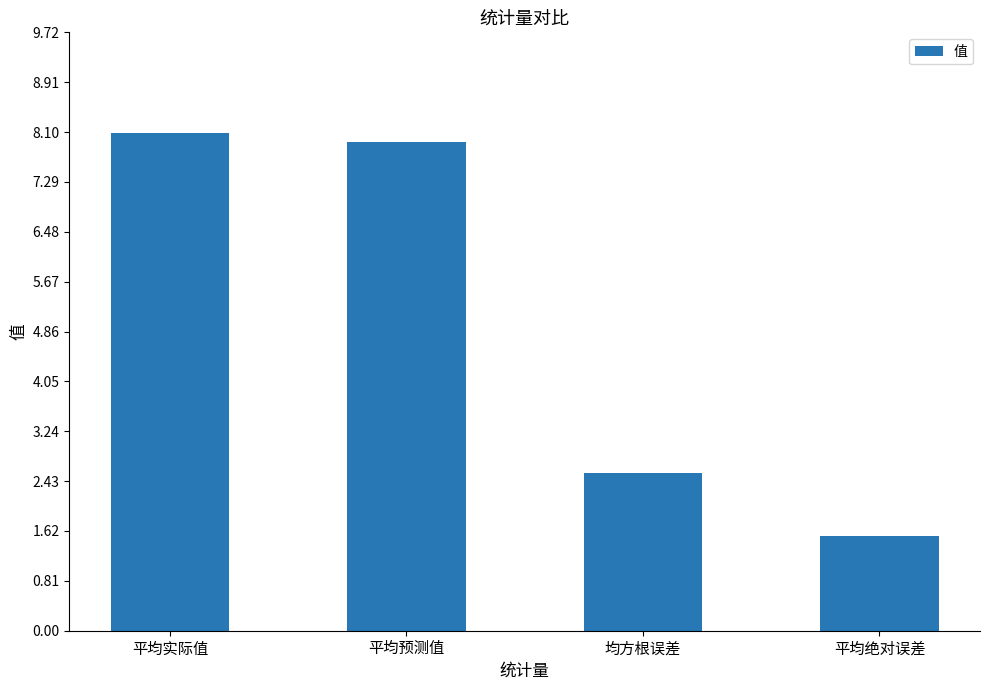

The value at 平均绝对误差 is 1.5. True or false?

True